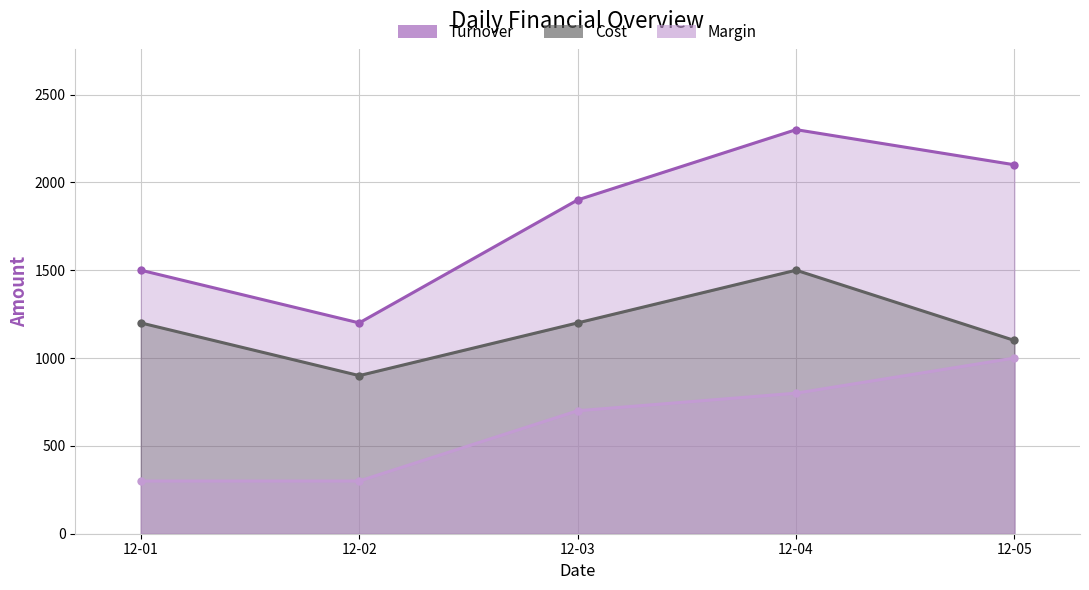

In Cost, how many points are higher than both neighbors (excluding endpoints)?

1